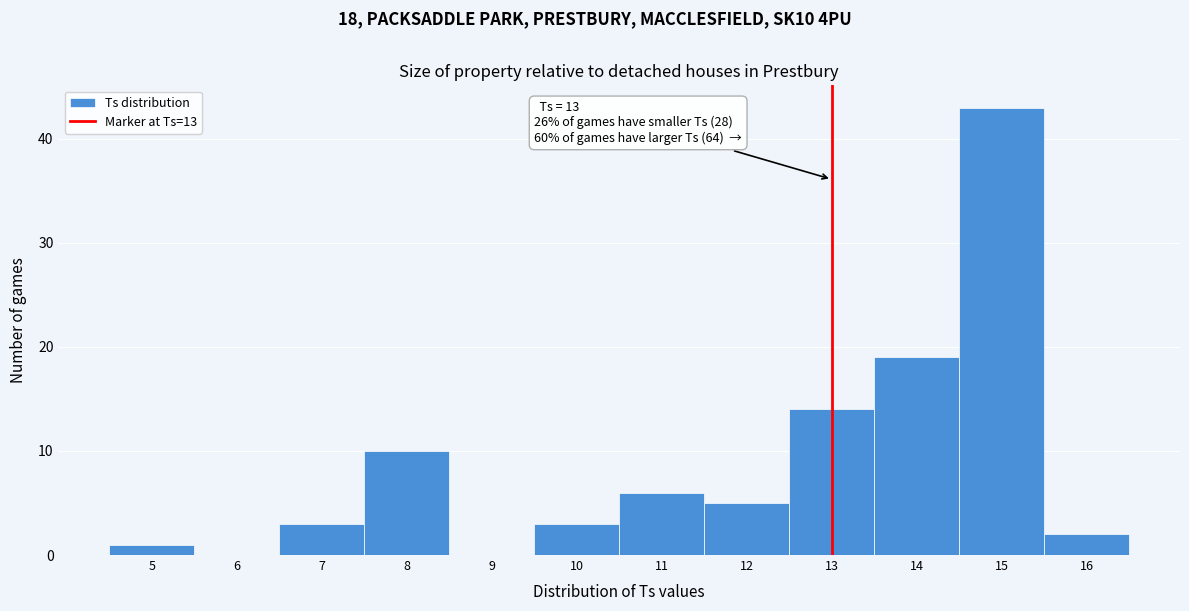

Over which range of the x-axis is the bar tallest?

14.5 to 15.5